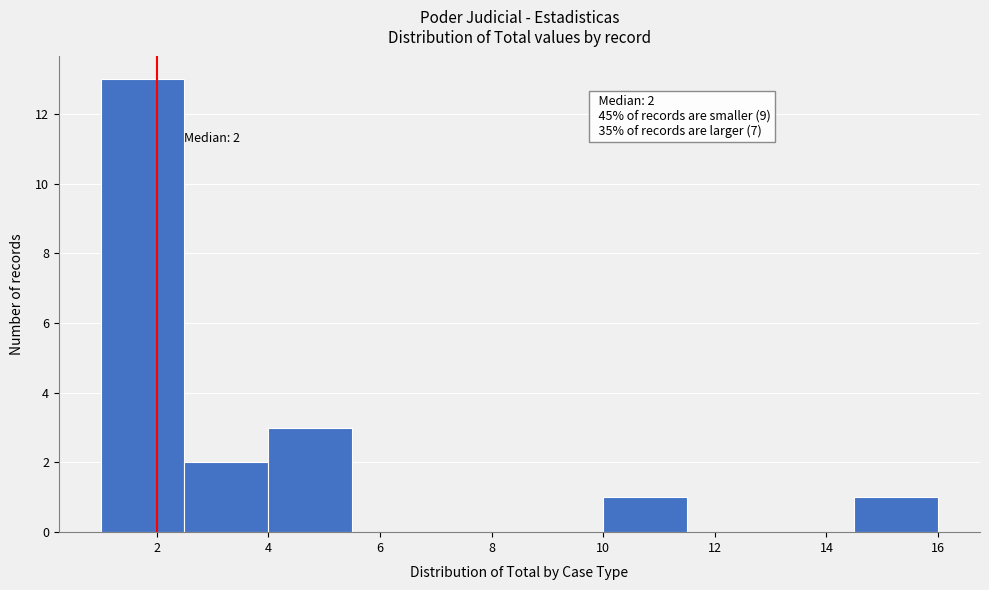

Which range on the x-axis has the tallest bar?

1.0 to 2.5